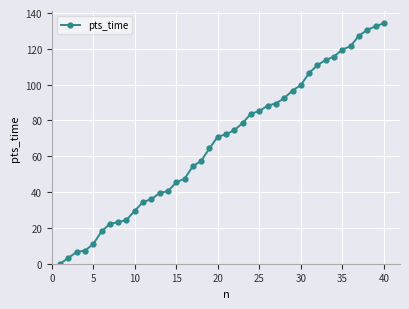

What is the difference between the maximum and minimum values?

134.3